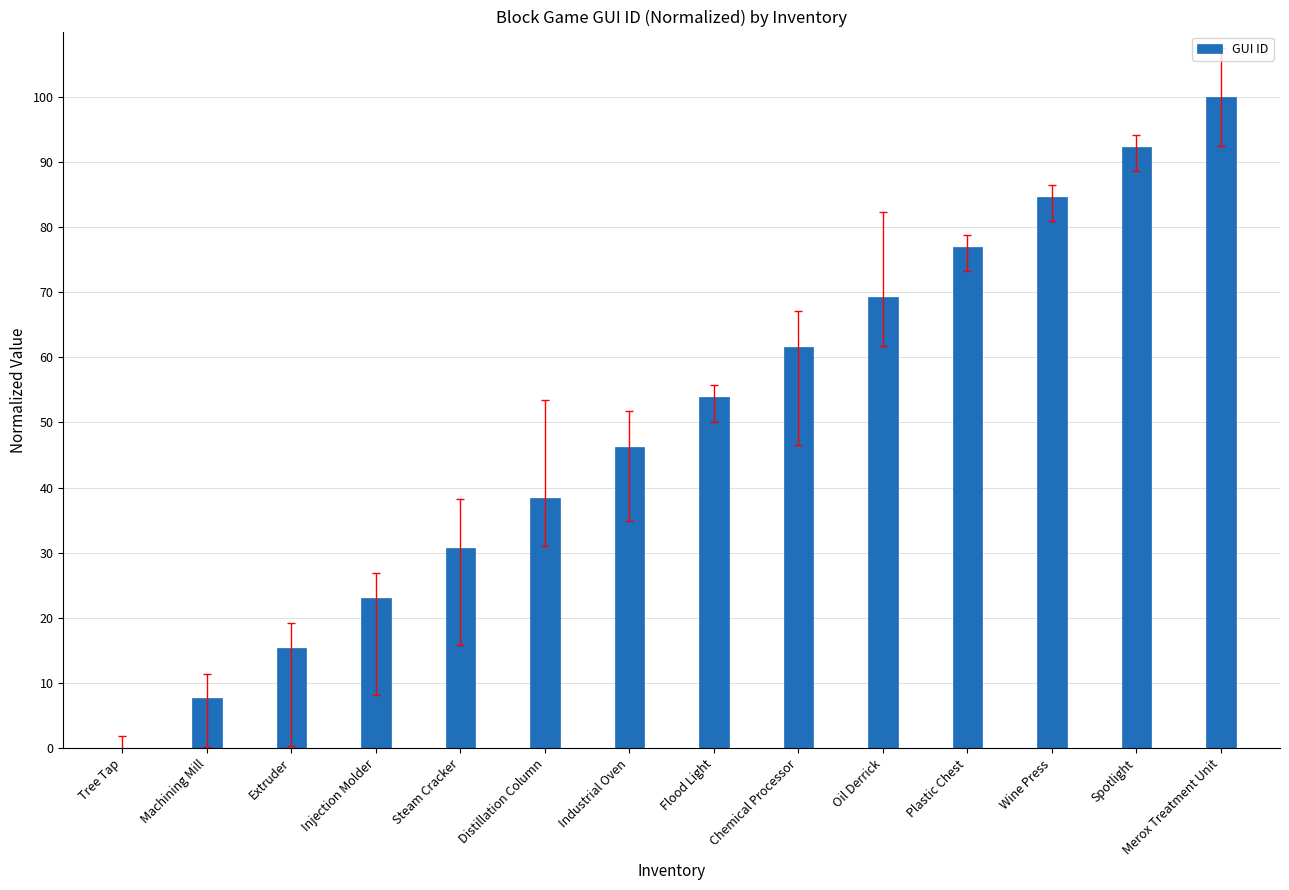

Which label corresponds to the largest value in the chart?

Merox Treatment Unit